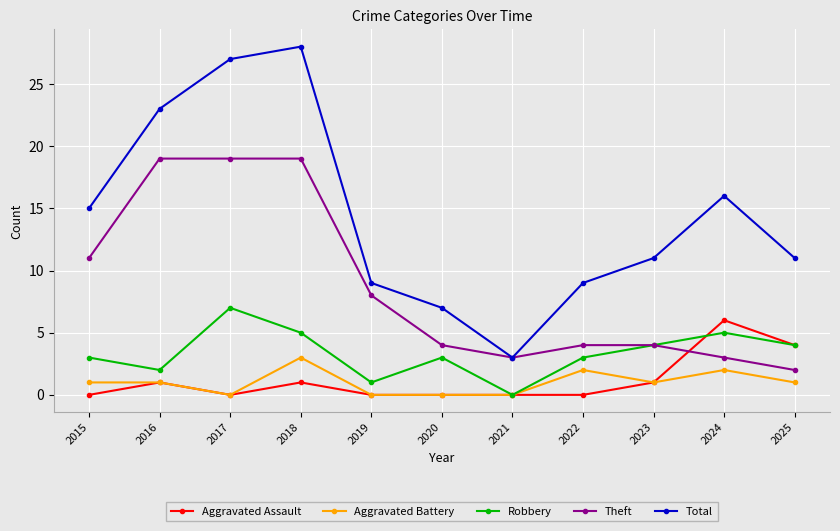

What is the value of the Robbery point at the 5th from the left?

1